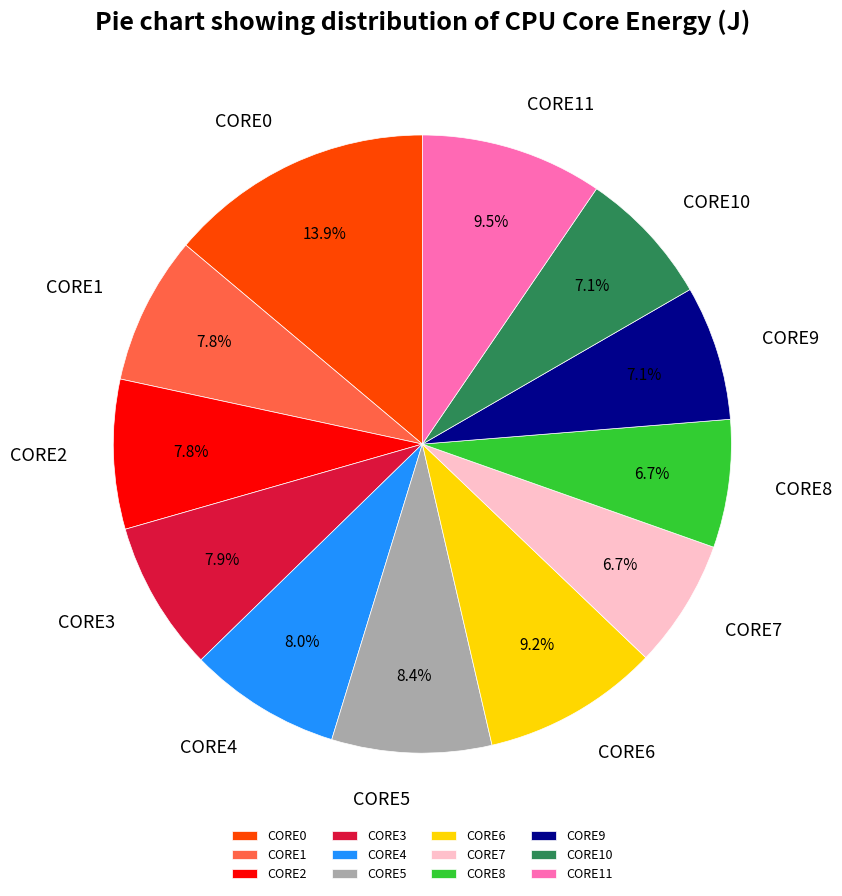

Is the sum of CORE4 and CORE7 greater than half?

No